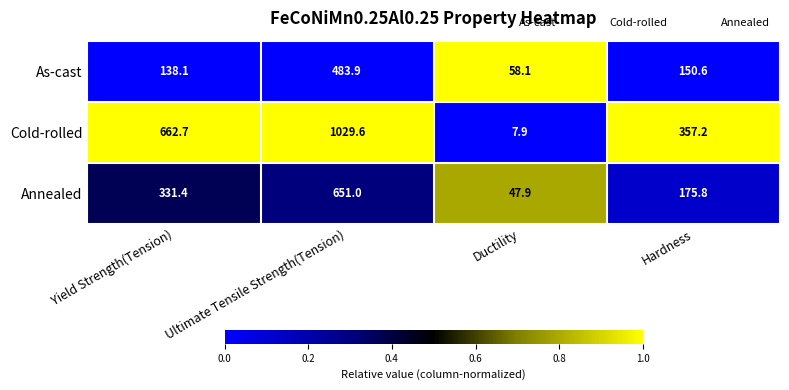

What is the average value of the As-cast series?

207.7